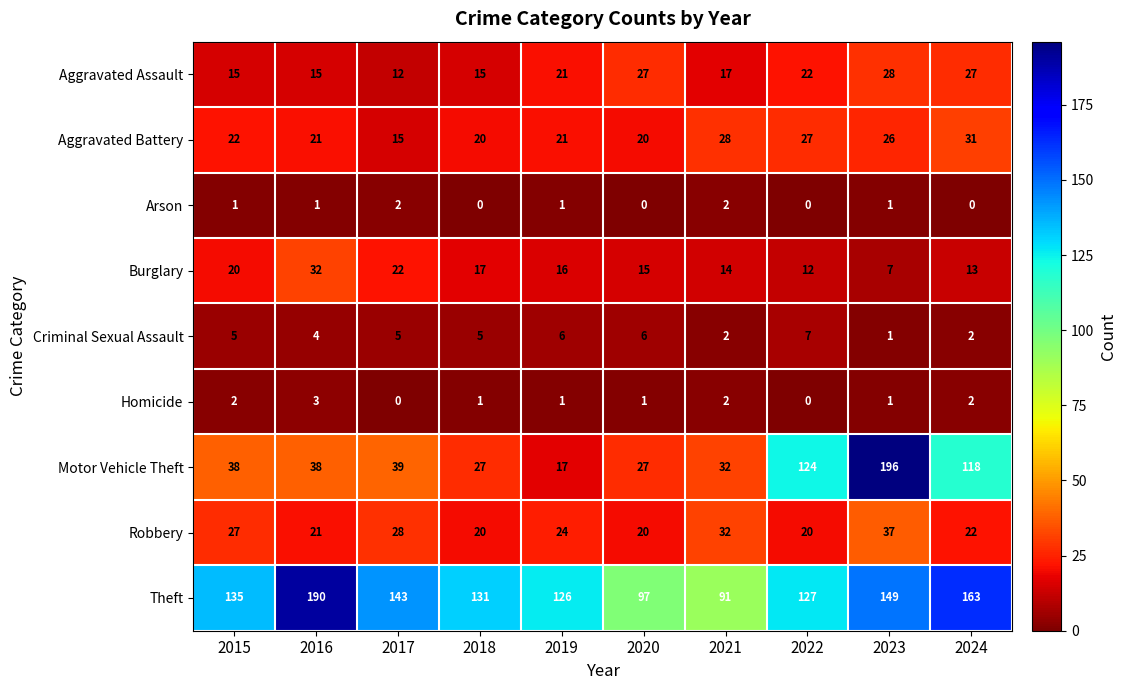

At which category is the sum across all series the highest?

2023